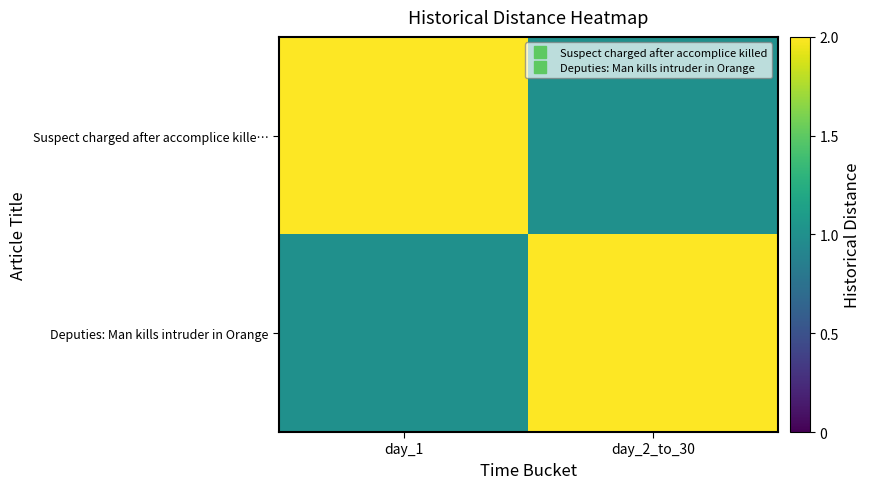

What is the total value across all series at day_2_to_30?

3